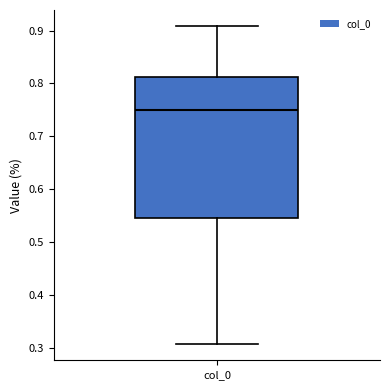

Transcribe this box plot: give where the median line is, the range the box spans, and where the two whiskers end, as read against the y-axis. The values are not printed on the chart, so give them approximately, as read against the axis.

median 0.75, box 0.55 to 0.81, whiskers 0.31 to 0.91